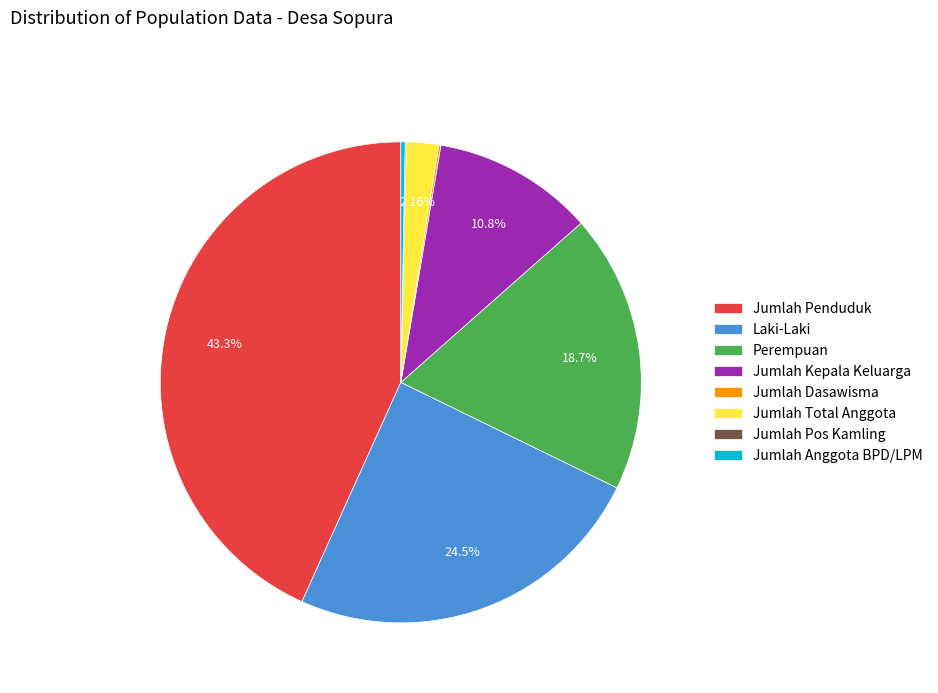

To the nearest percent, what is the combined percentage of Jumlah Penduduk and Laki-Laki?

68%